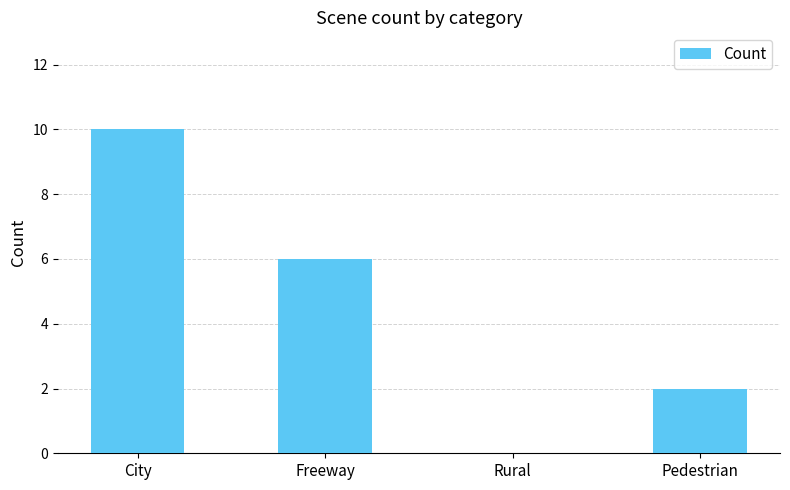

True or false: the data shows 3 at Pedestrian.

False